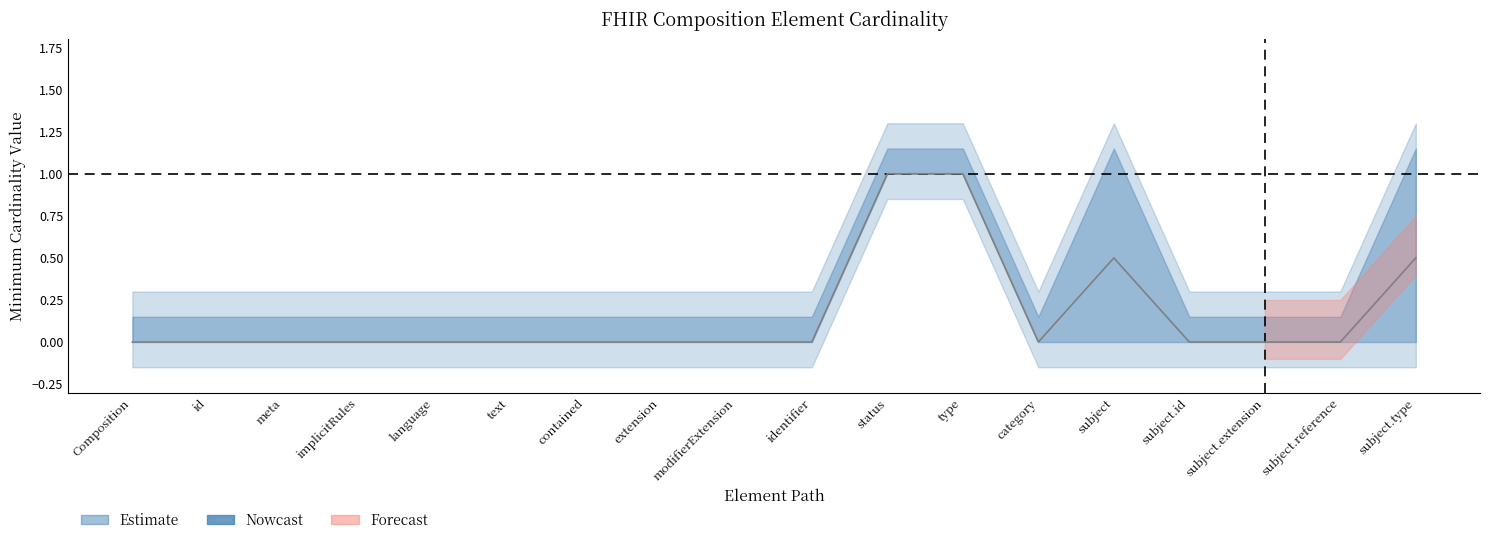

What is the greatest value displayed?

1